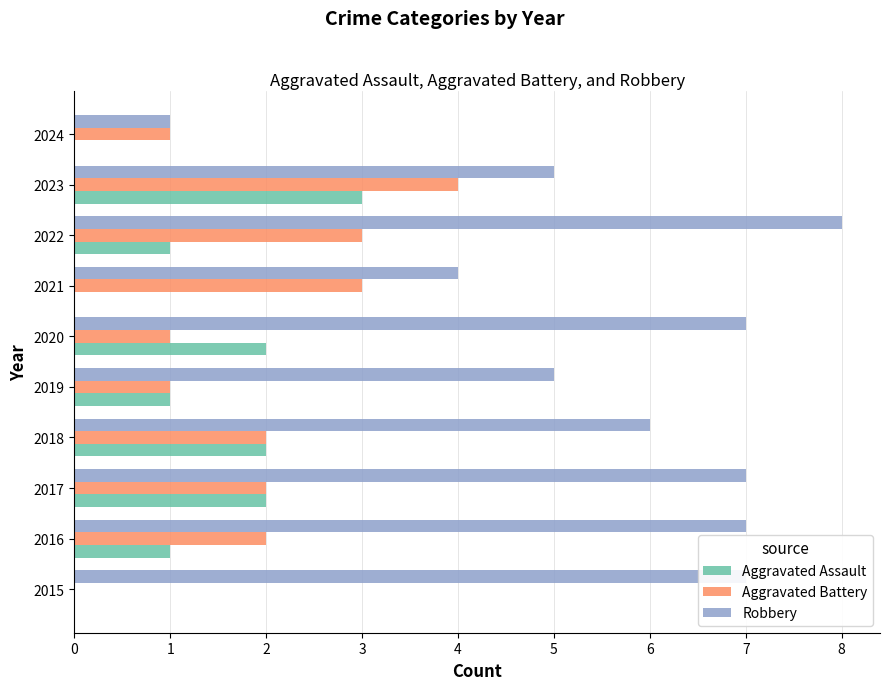

What is the sum of the Aggravated Battery values at 2019 and 2016?

3